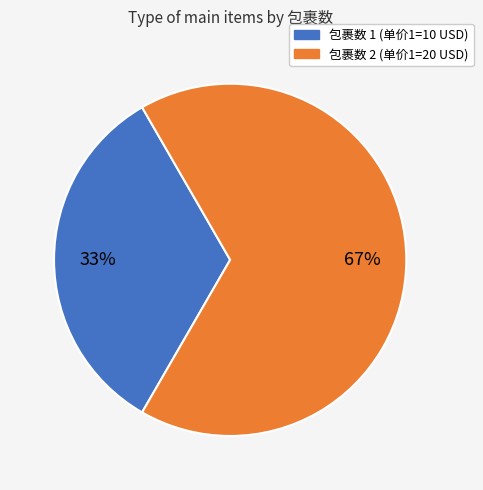

To the nearest percent, what is the average slice percentage?

50%